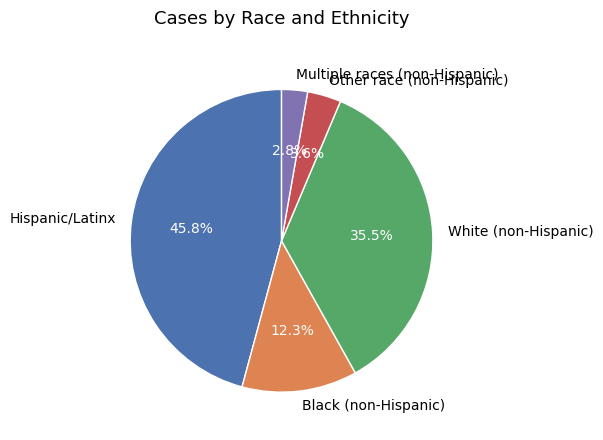

Between Other race (non-Hispanic) and Multiple races (non-Hispanic), which is larger?

Other race (non-Hispanic)